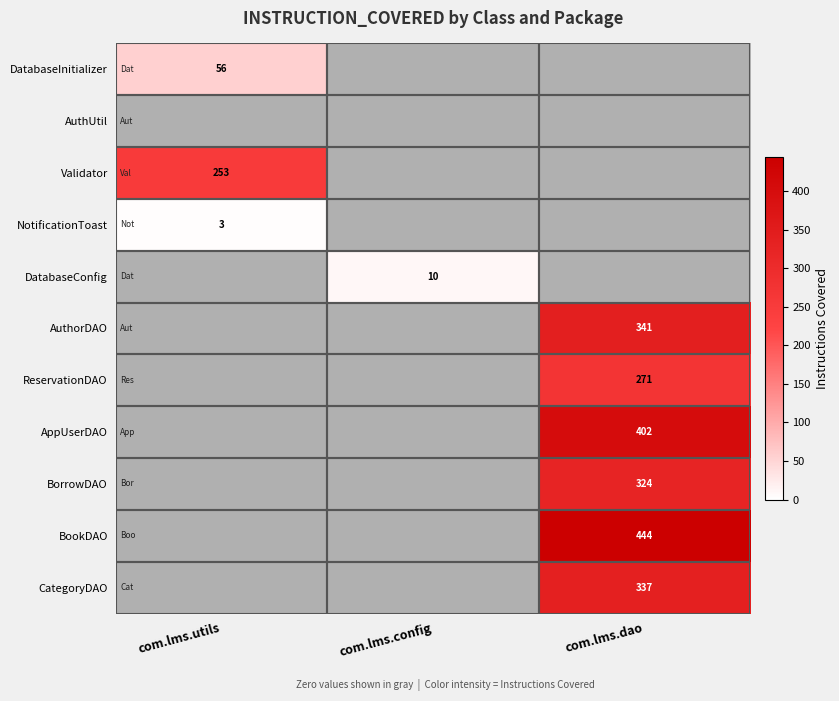

At which label is AuthUtil closest to 0?

com.lms.utils